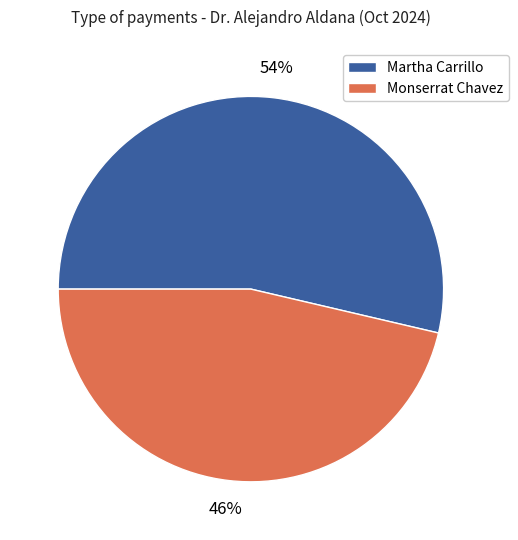

To the nearest percent, what is the average slice percentage?

50%